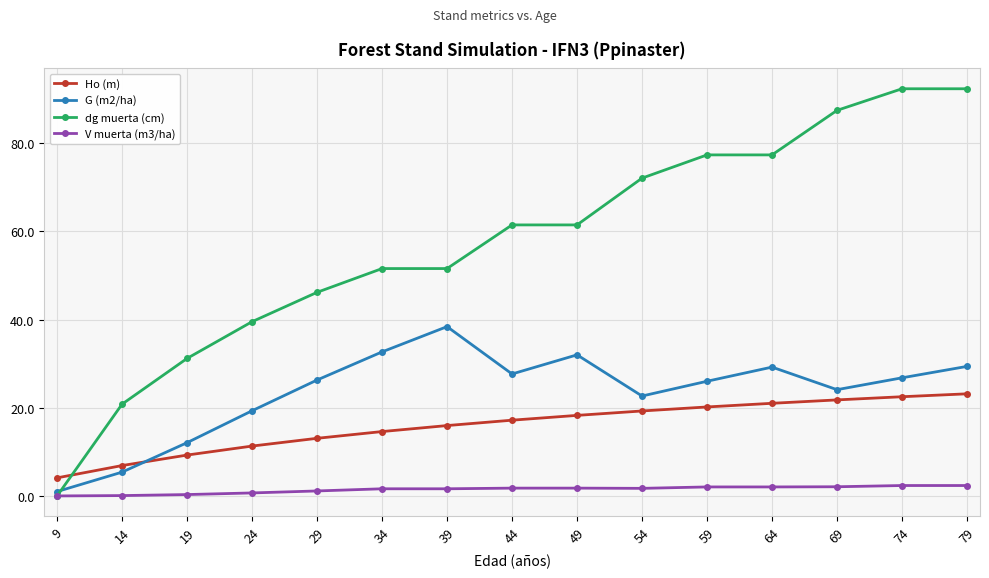

What is the value of the G (m2/ha) point at the 4th from the left?

19.3